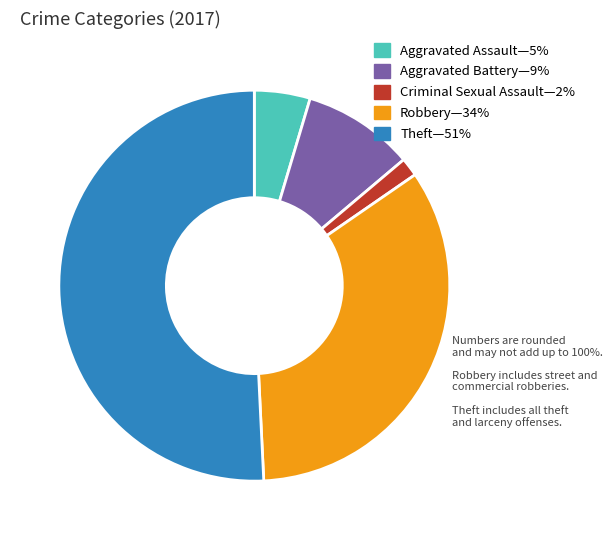

What is the largest slice in the pie chart?

Theft—51%